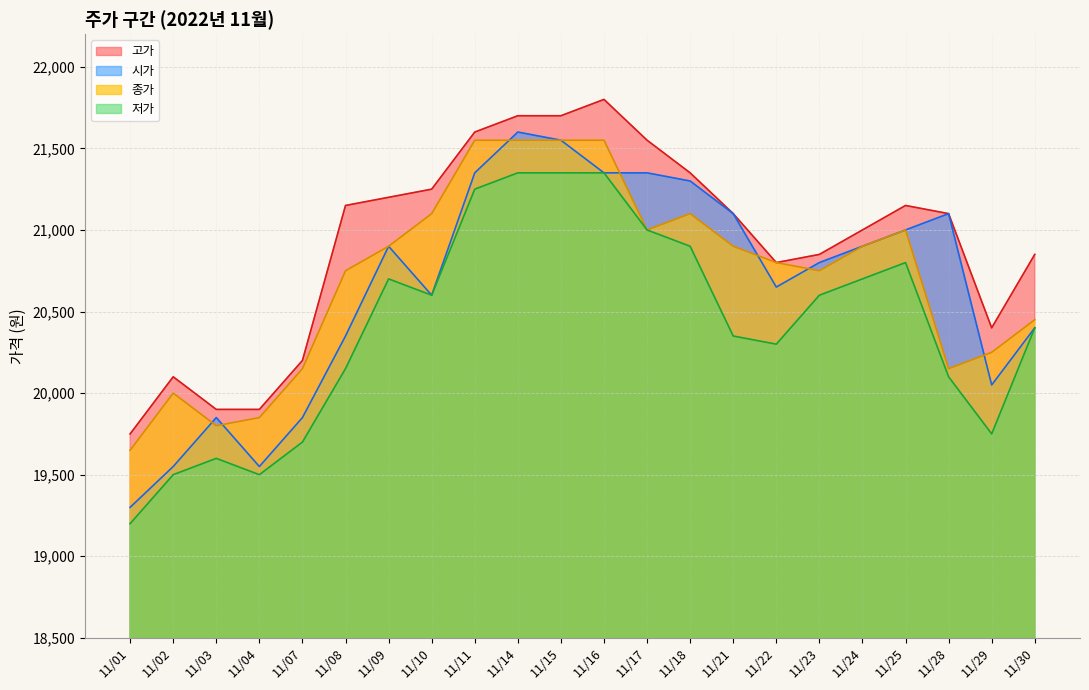

What is the sum of all 저가 values?

449150